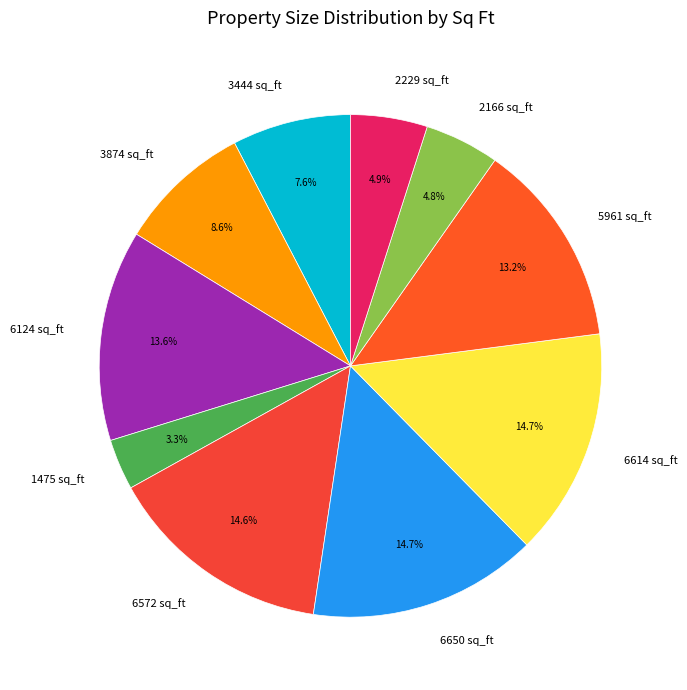

To the nearest percent, what is the difference between the 3444 sq_ft and 2229 sq_ft slice percentages?

3%